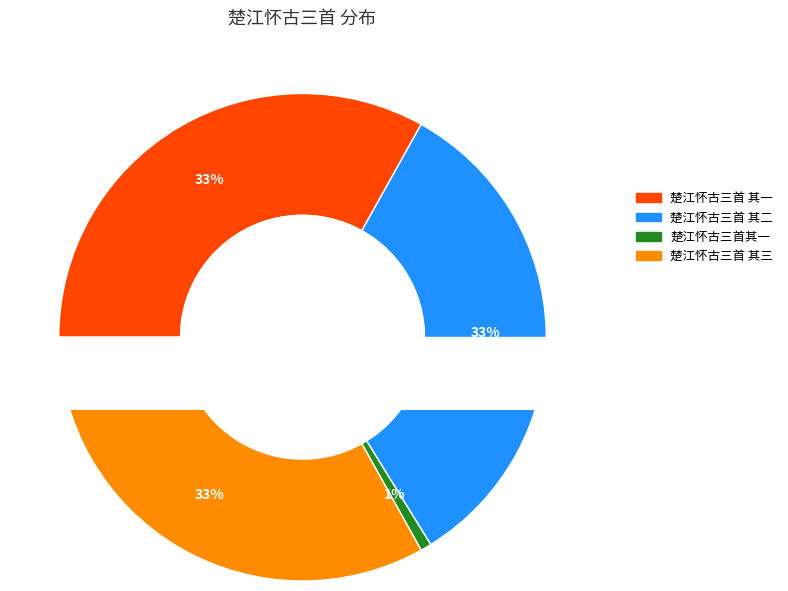

Count the number of slices in the pie.

4